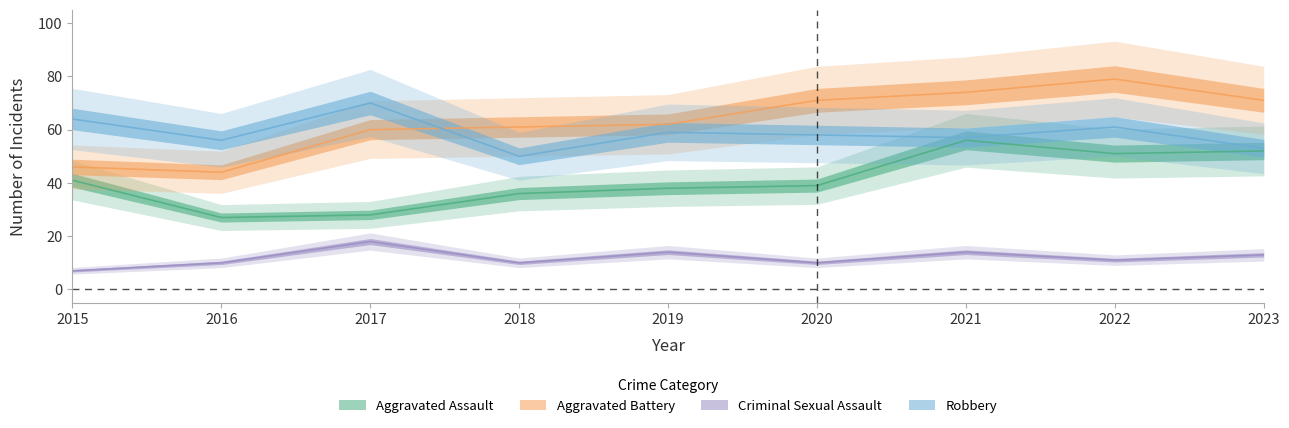

In Aggravated Battery, how many points are higher than both neighbors (excluding endpoints)?

1